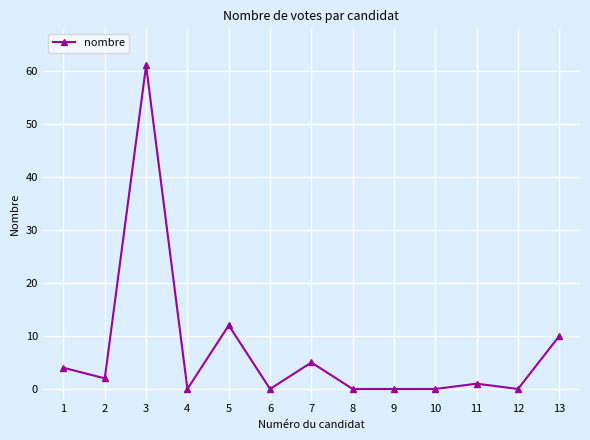

What is the difference between the maximum and minimum values?

61